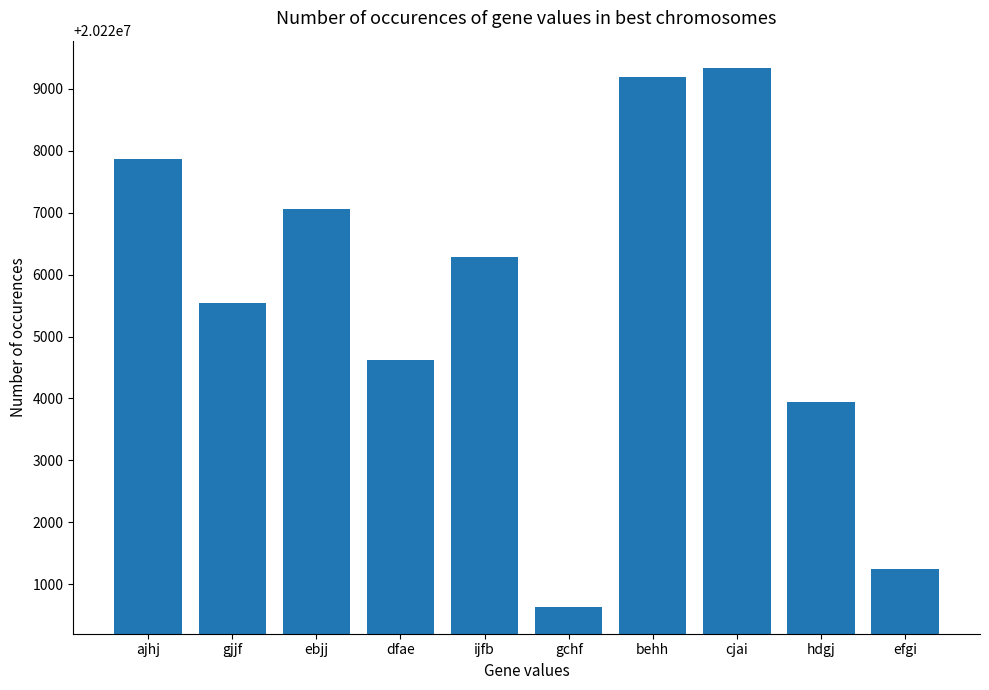

The chart shows a value of 29359043 at dfae. True or false?

False